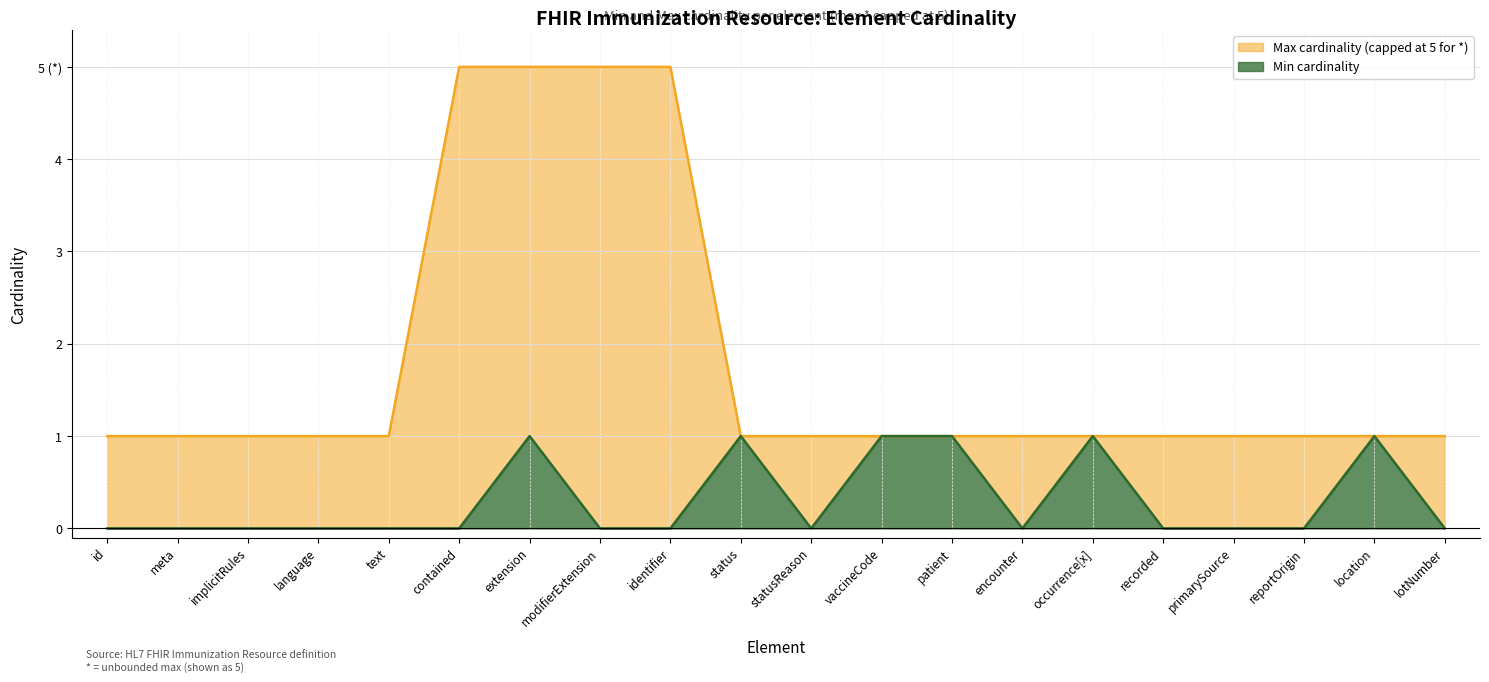

What is the sum of all Max cardinality (capped) values?

36